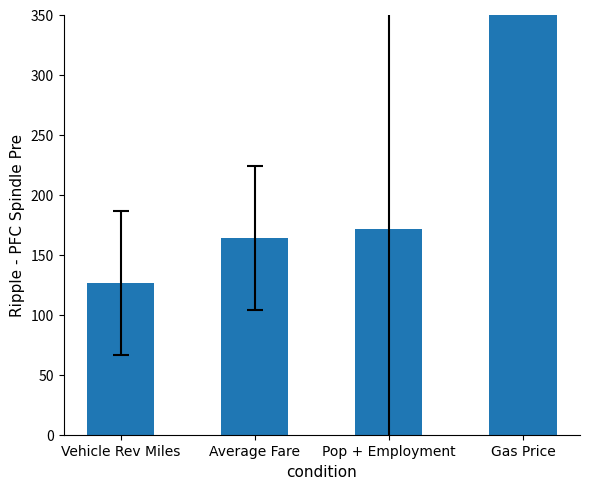

List the labels in order of value, smallest first.

Vehicle Rev Miles, Average Fare, Pop + Employment, Gas Price